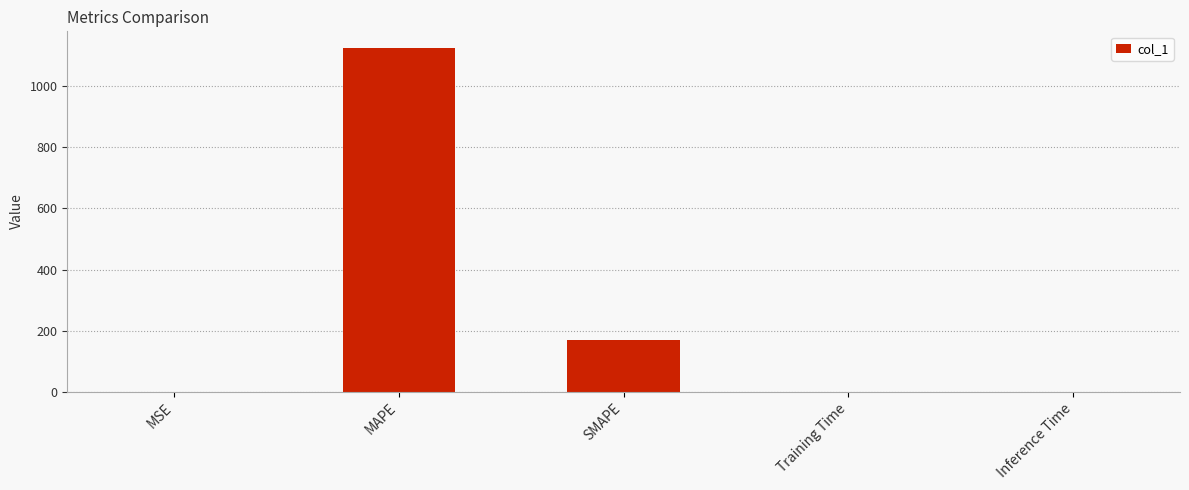

What is the sum of all values?

1293.4